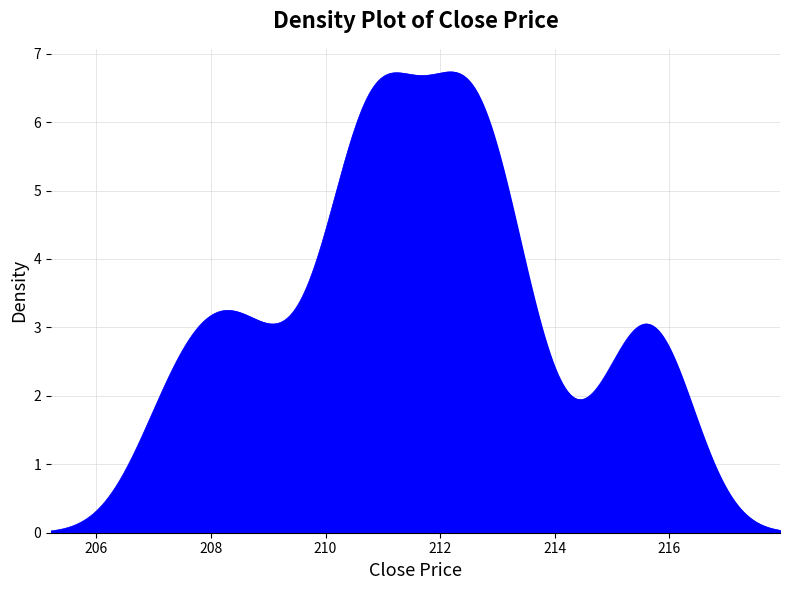

What is the maximum value shown in the chart?

6.7